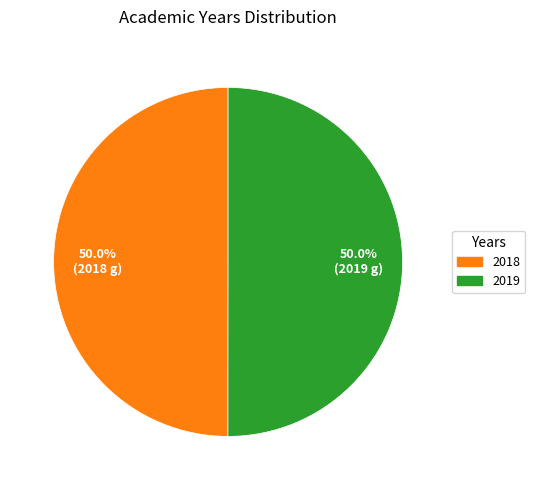

To the nearest percent, what is the average slice percentage?

50%